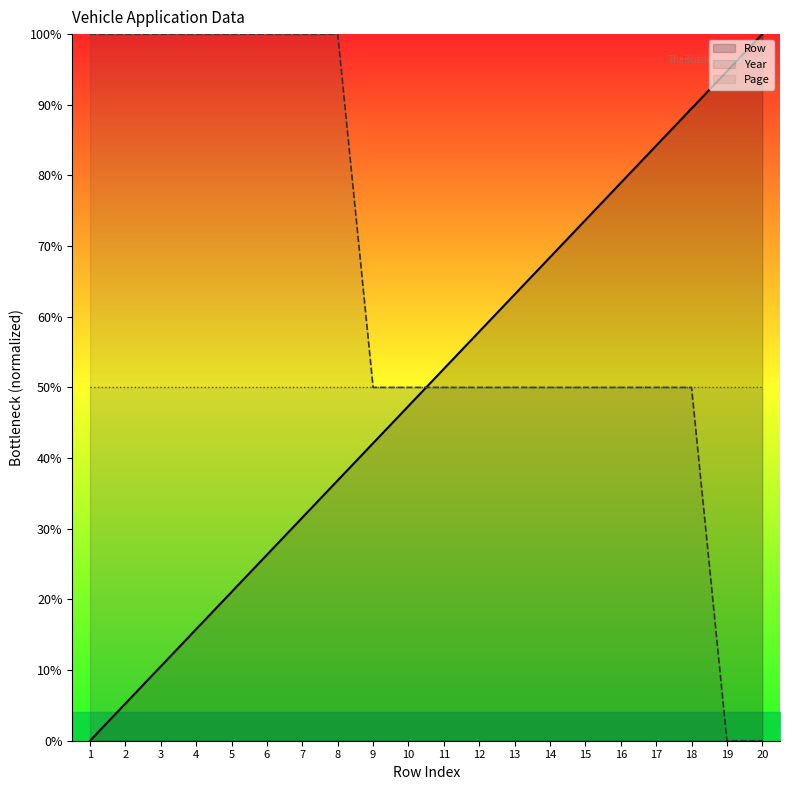

The Year series shows 50.0 at 18. True or false?

True